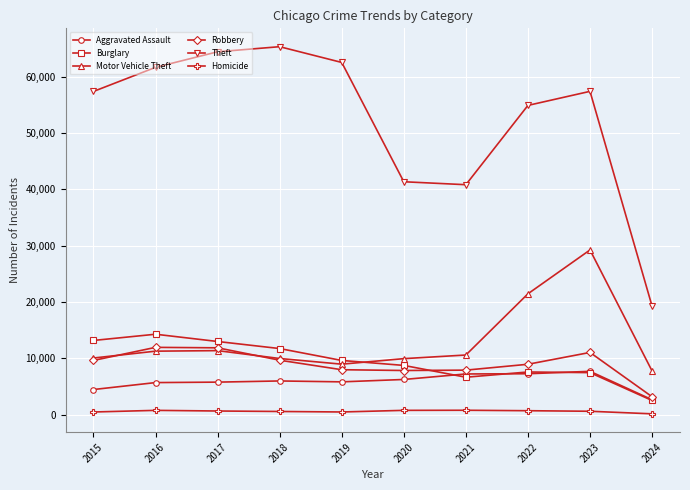

What is the value of the Homicide point at the 10th from the left?

171